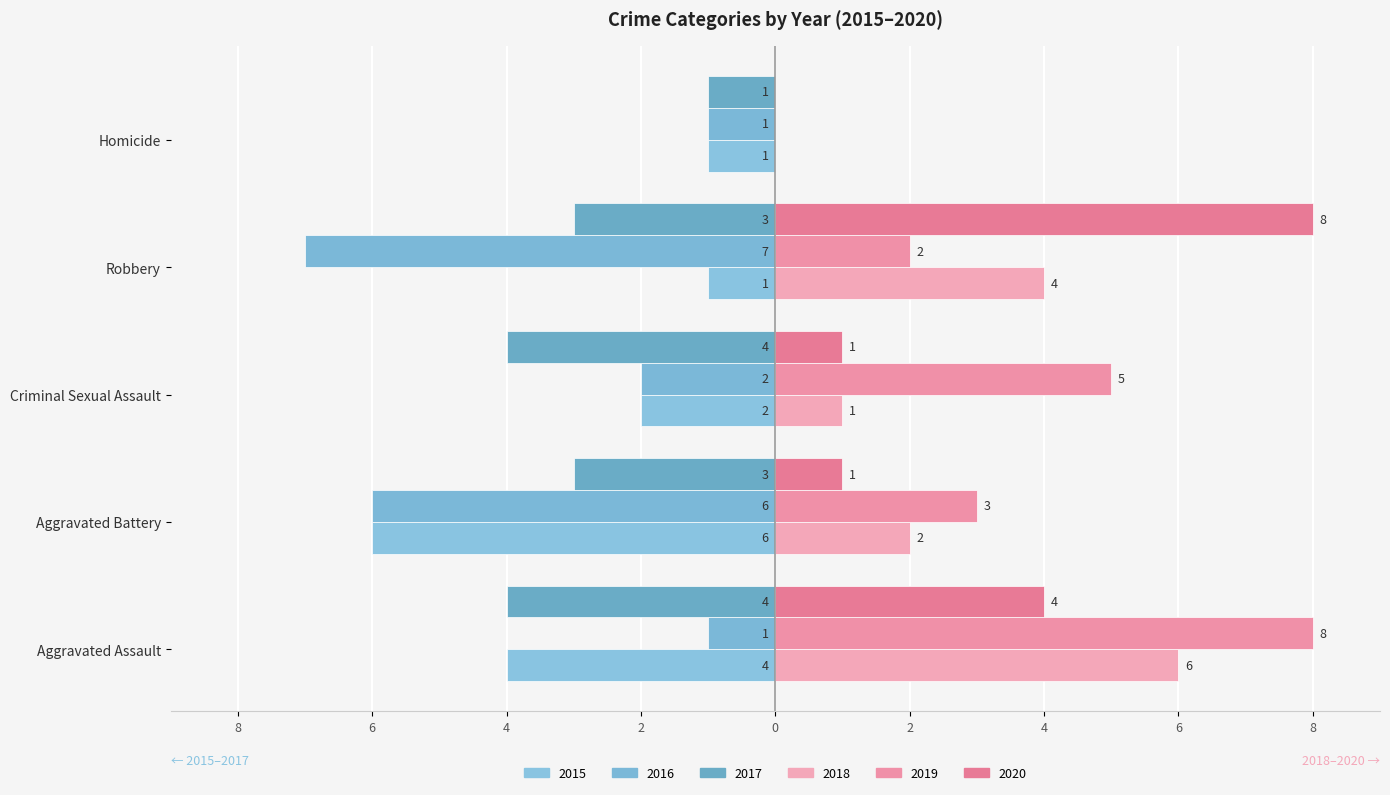

Where does the 2020 series first go above 1?

Aggravated Assault